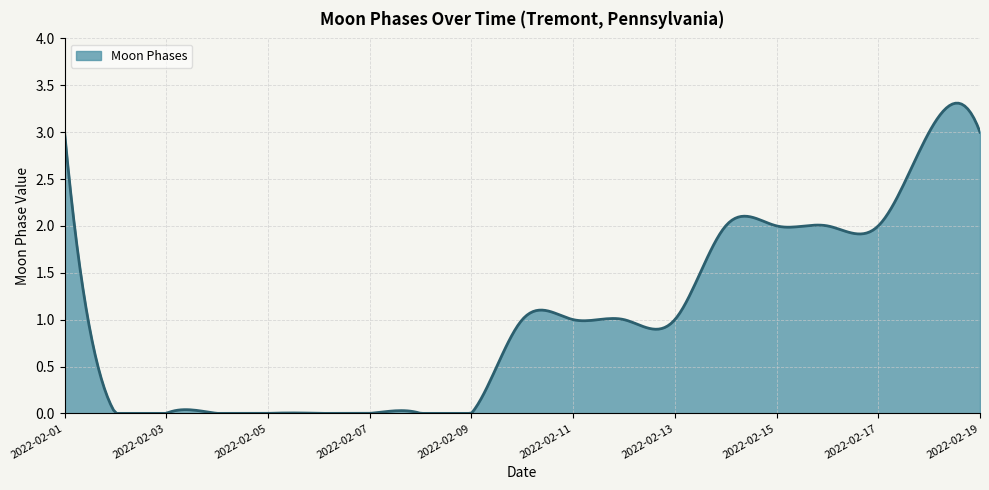

True or false: the data has more than 0 interior local peaks.

True